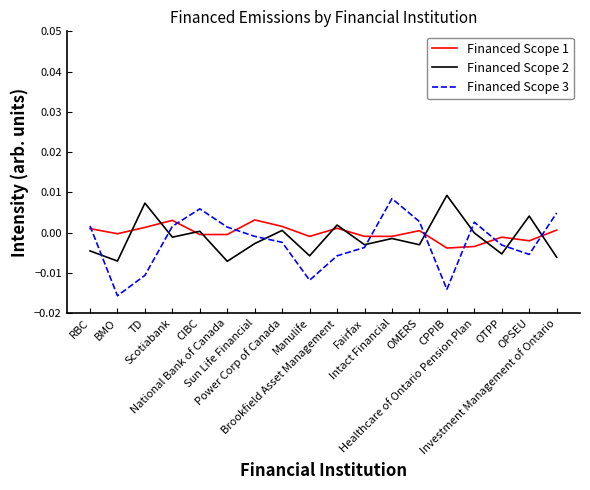

Where does the Financed Scope 1 series first go above 0?

RBC